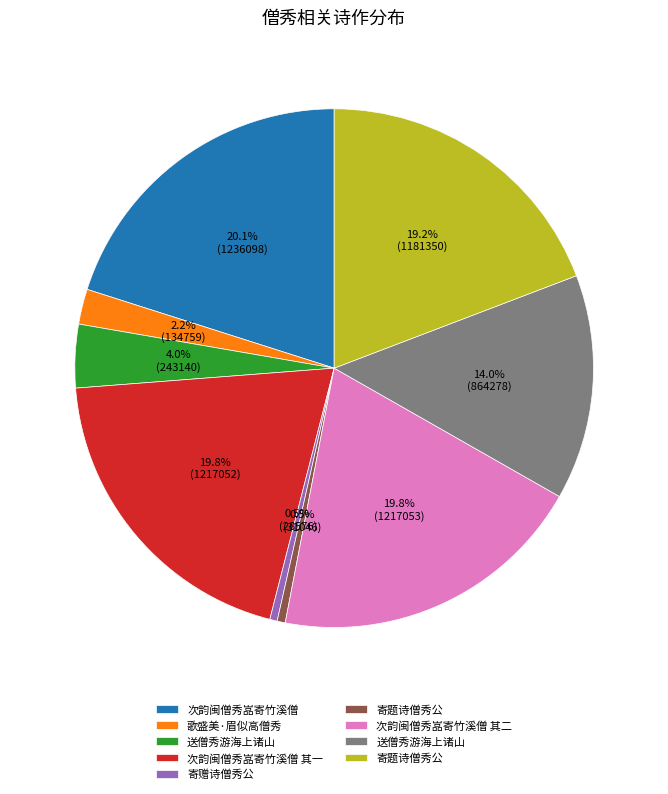

Is there any slice that represents more than half of the pie?

No